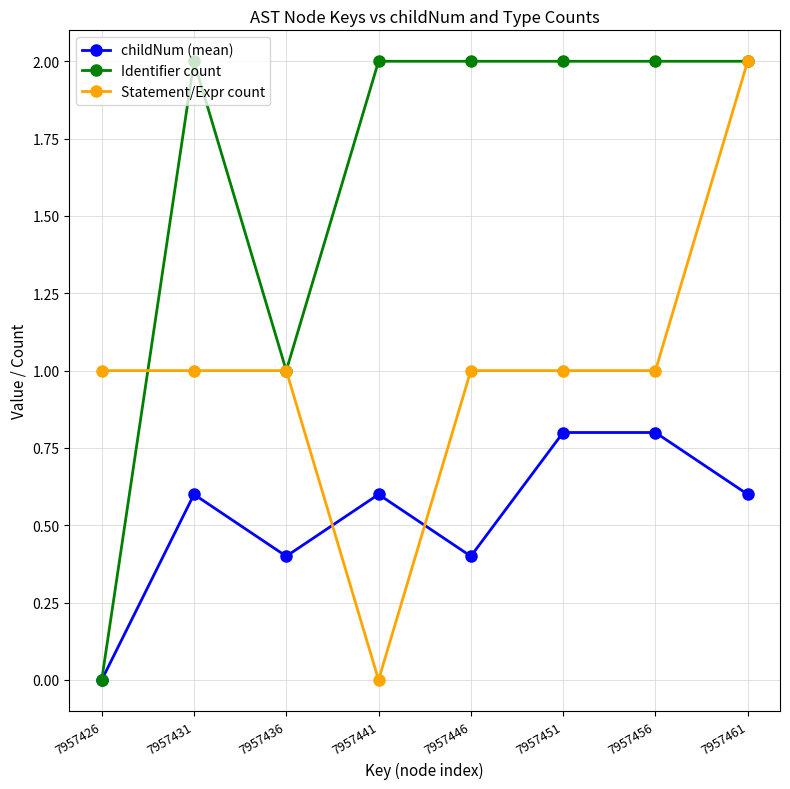

What is the approximate value of childNum (mean) at 7957446?

0.4